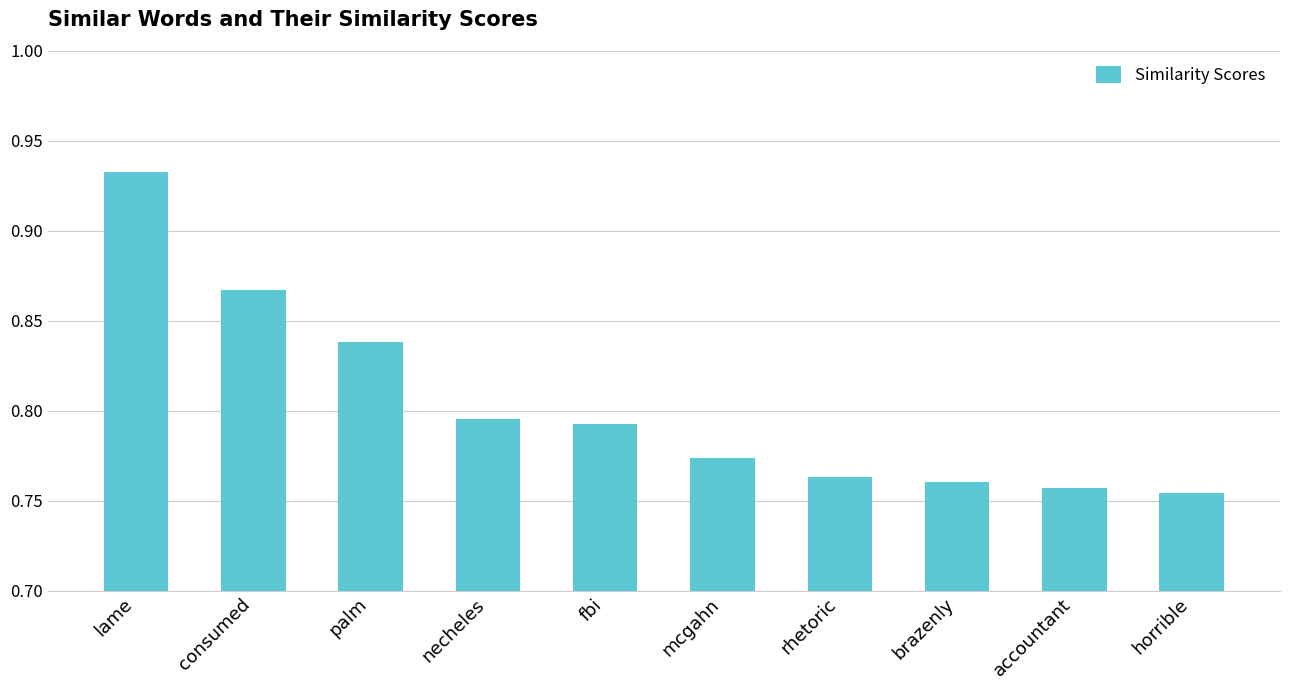

Which label corresponds to the smallest value in the chart?

horrible